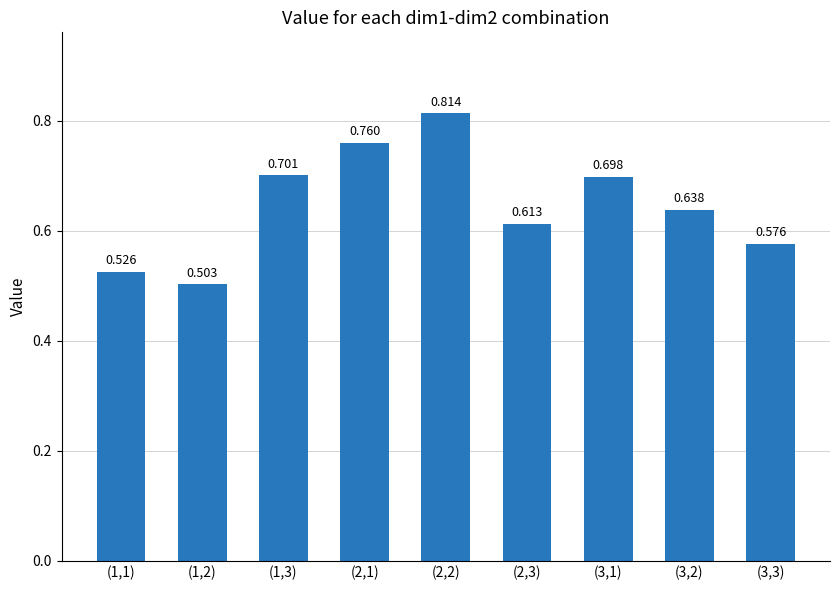

List the labels in order of value, smallest first.

(1,2), (1,1), (3,3), (2,3), (3,2), (3,1), (1,3), (2,1), (2,2)